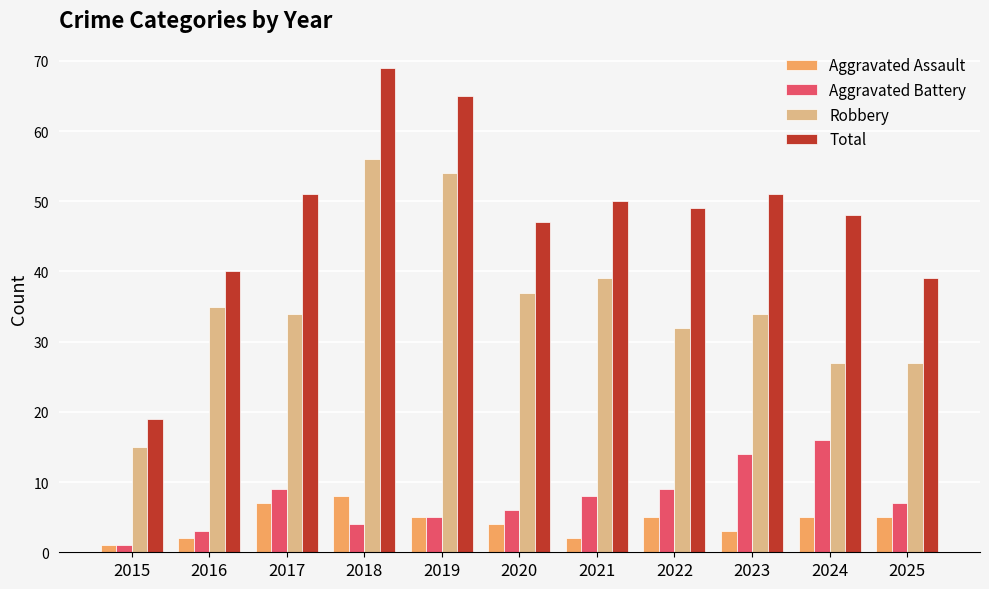

What is the value of the Total bar at the 2nd from the left?

40